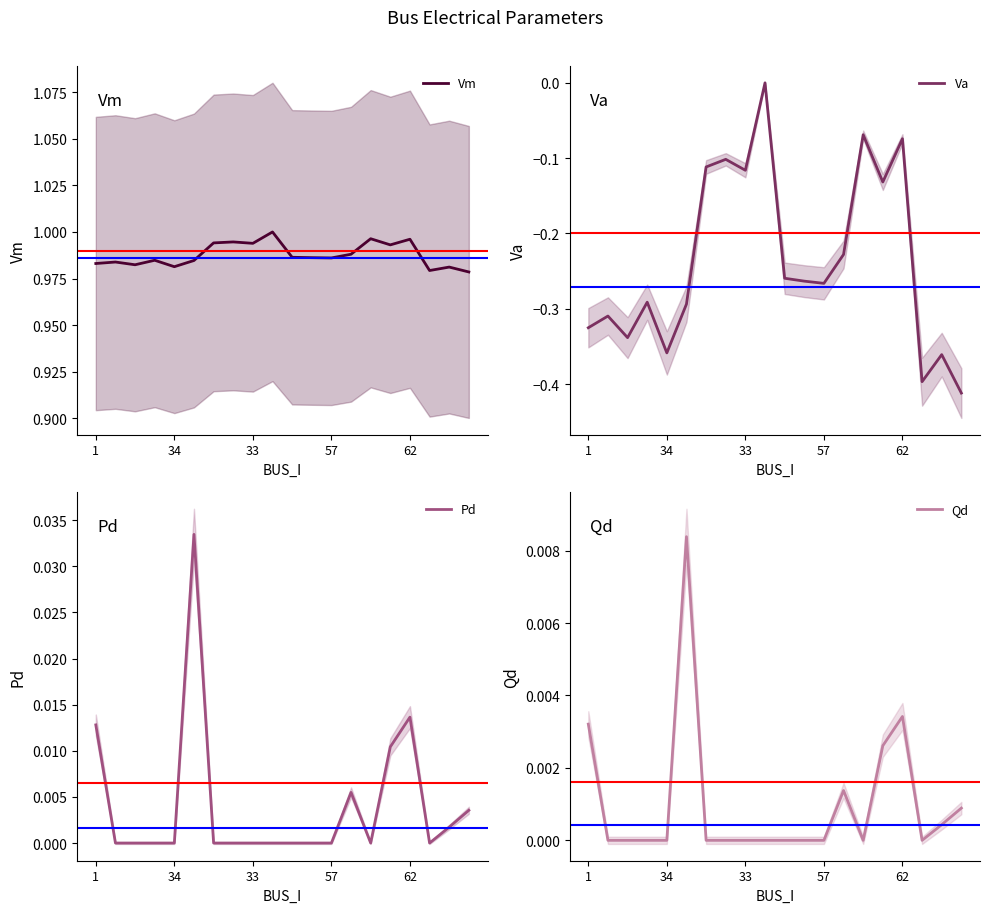

What is the minimum value shown in the chart?

-0.4